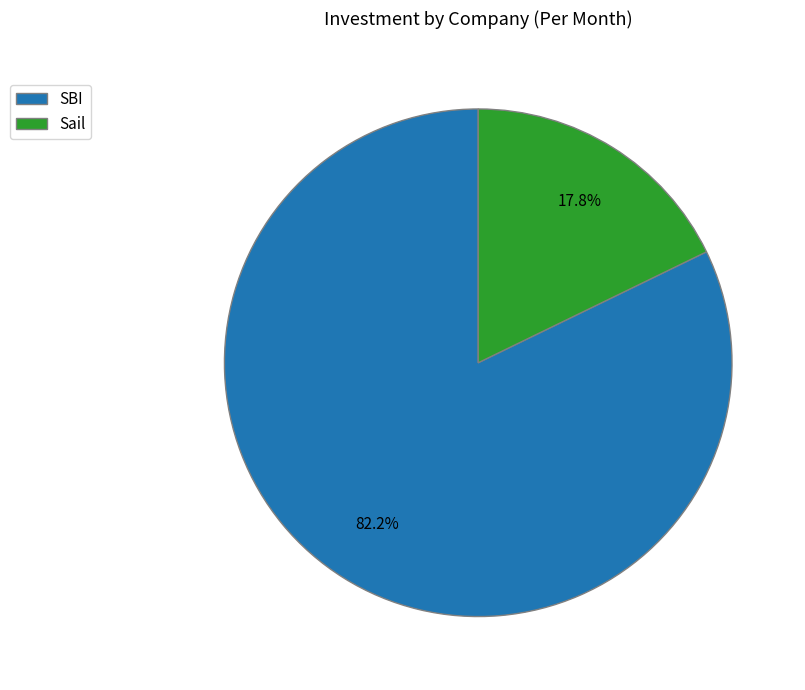

How many slices are in this pie chart?

2